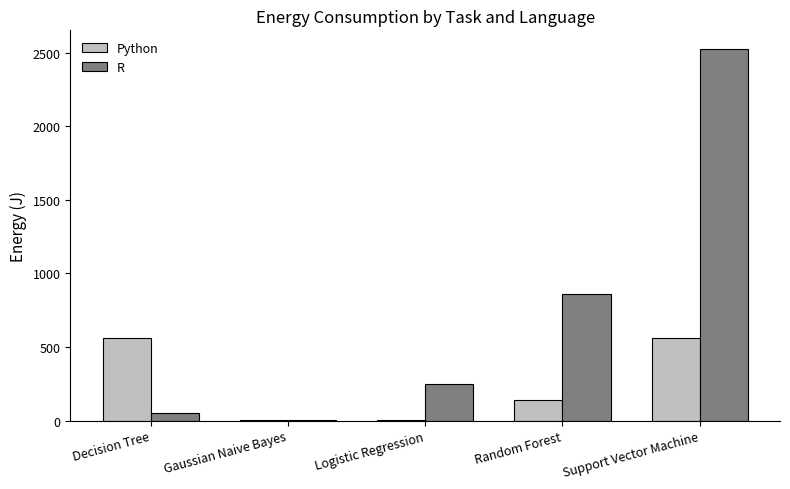

Which series changed the most between Random Forest and Support Vector Machine?

R